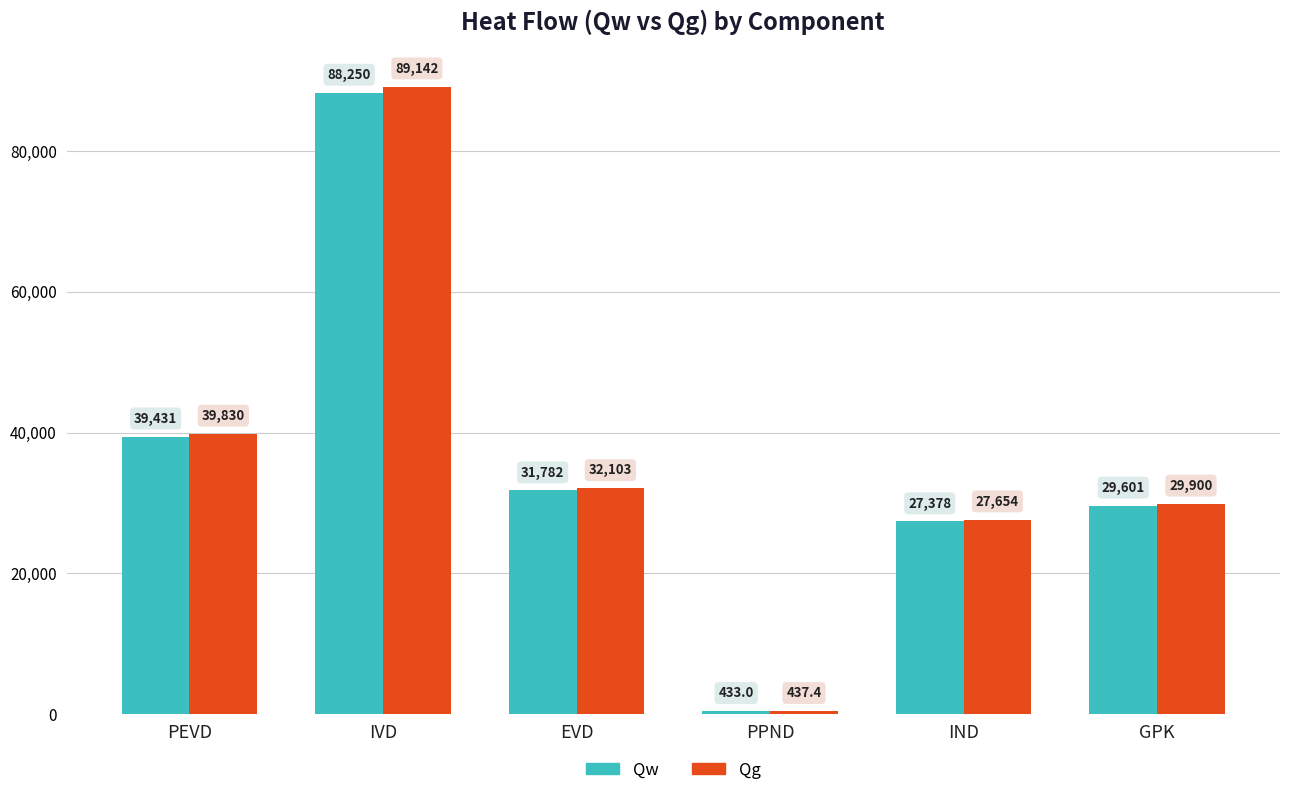

Which series has the largest range (max minus min)?

Qg